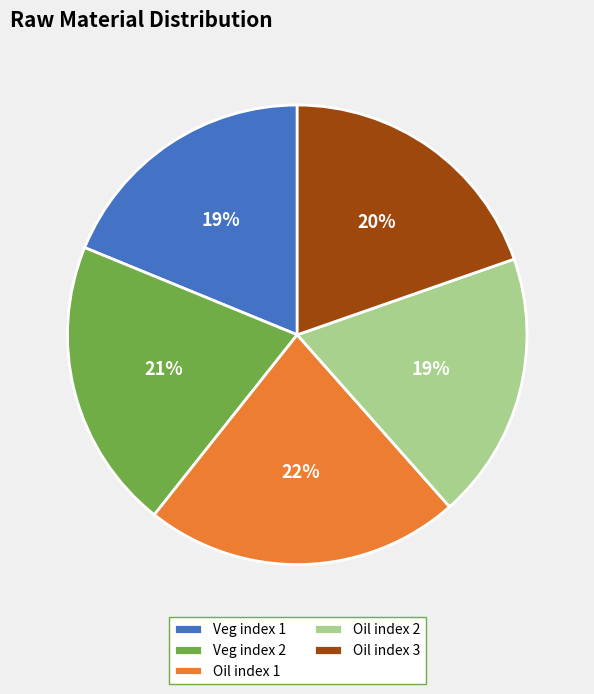

What is the largest slice in the pie chart?

Oil index 1